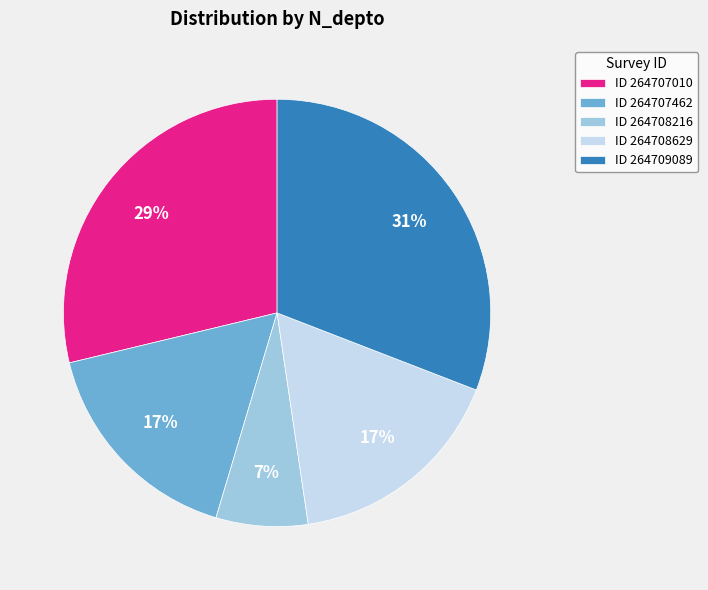

What percentage is the ID 264709089 slice, to the nearest percent?

31%